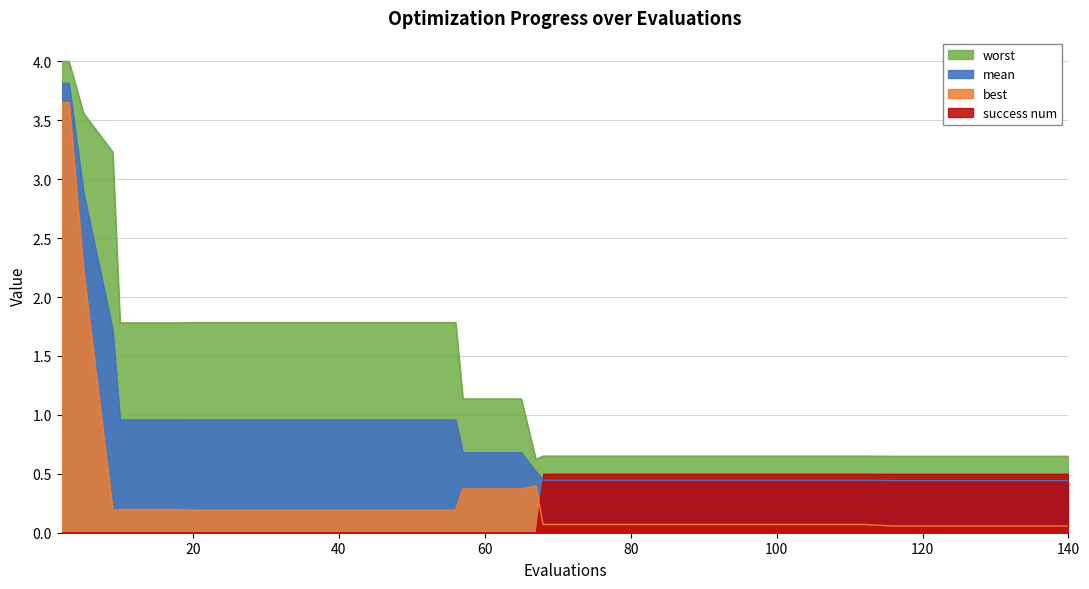

What is the difference between the maximum and minimum values in the best series?

3.6